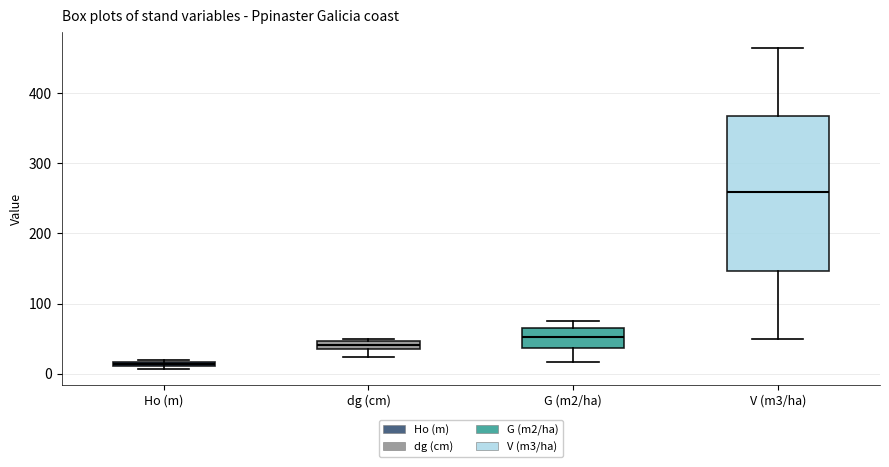

Where is the upper edge of the box for V (m3/ha) on the y-axis? The values are not printed on the chart, so give them approximately, as read against the axis.

370